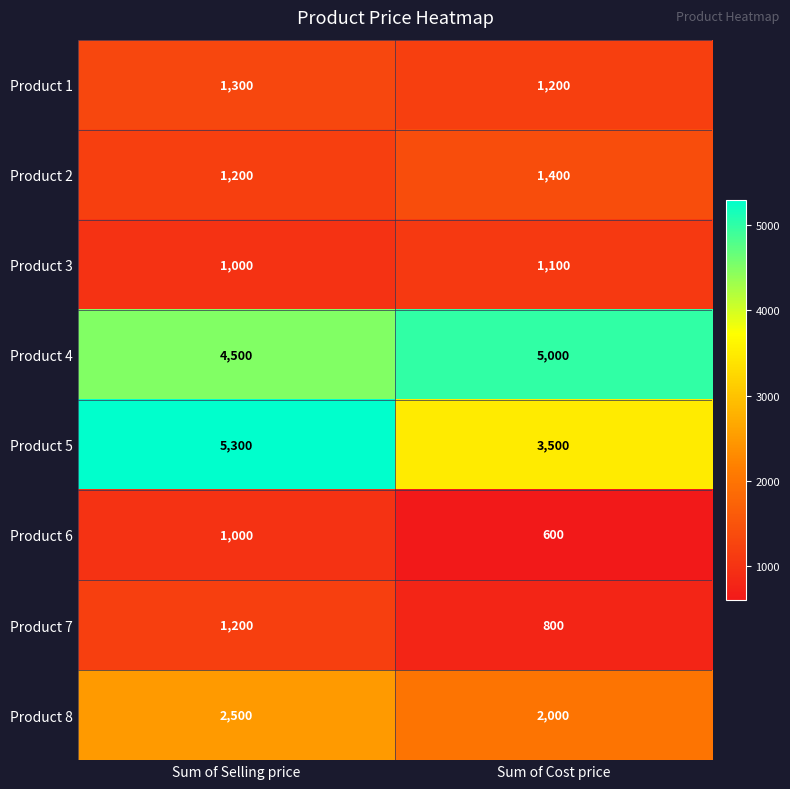

What is the sum of all Product 7 values?

2000